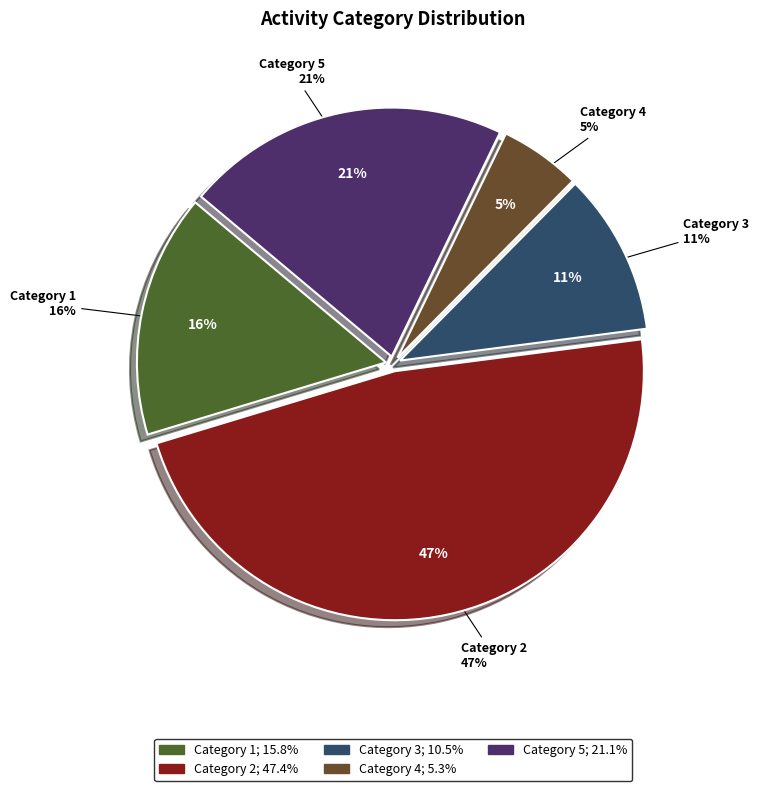

How many segments does this pie chart have?

5